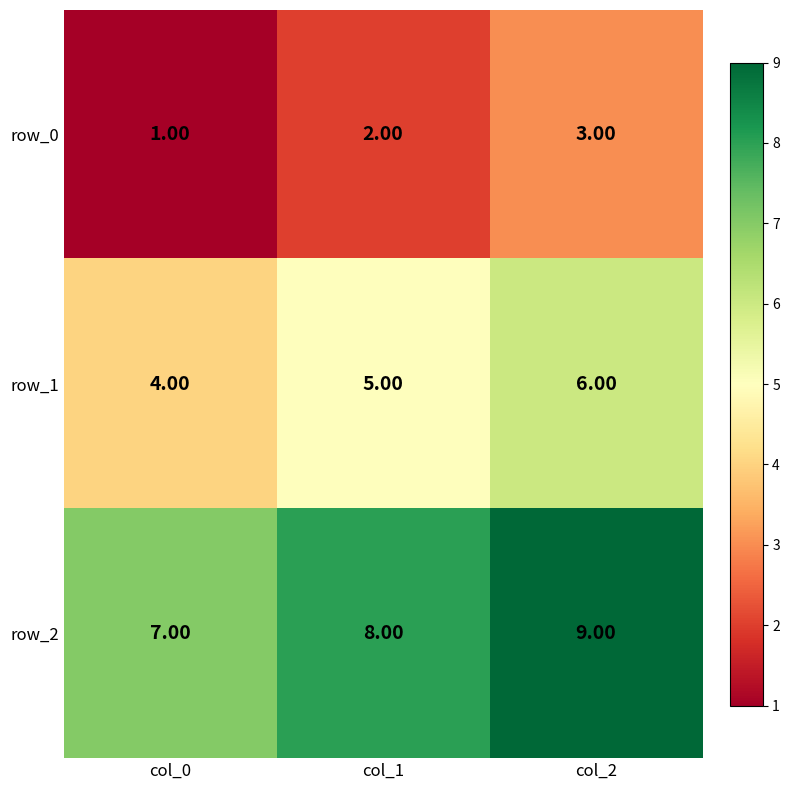

What is the difference between the highest and lowest values at col_2?

6